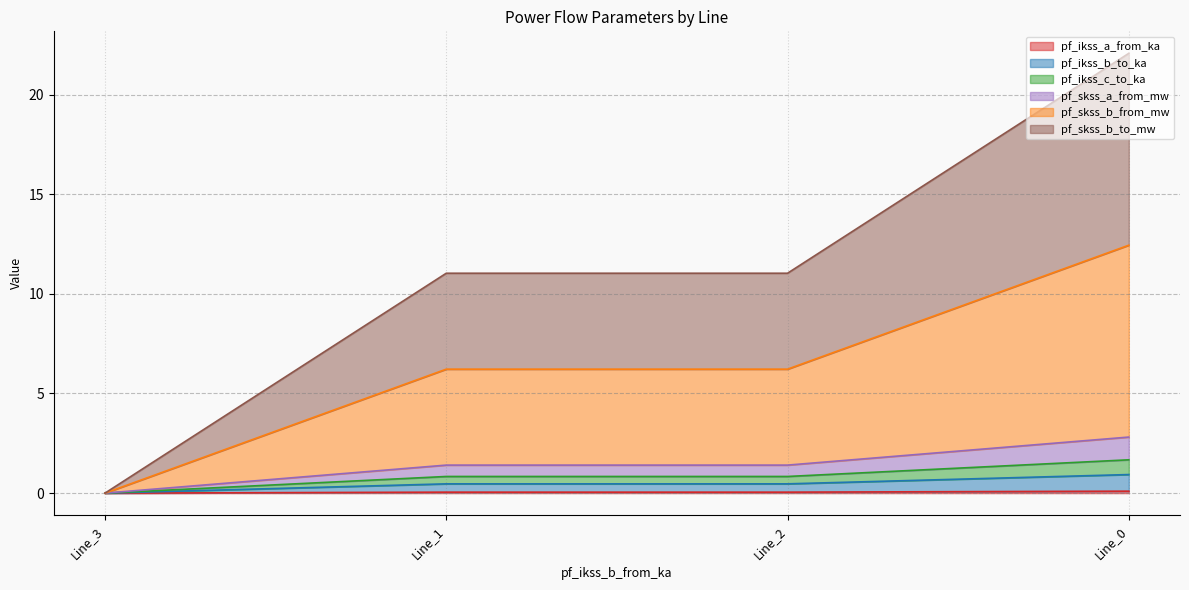

Which series has the widest spread of values?

pf_skss_b_from_mw